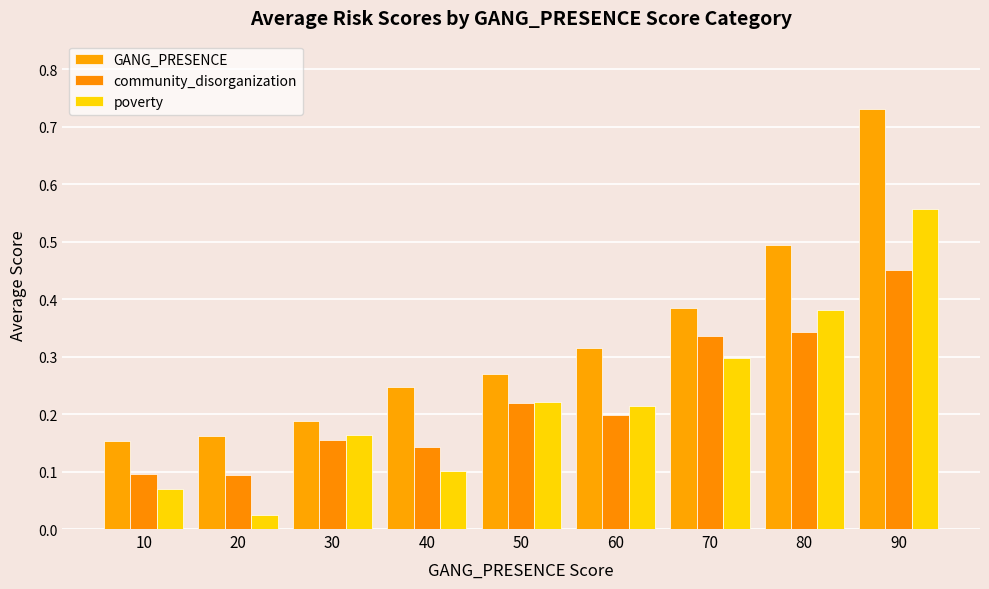

Count the GANG_PRESENCE values in the range 0 to 1.

9